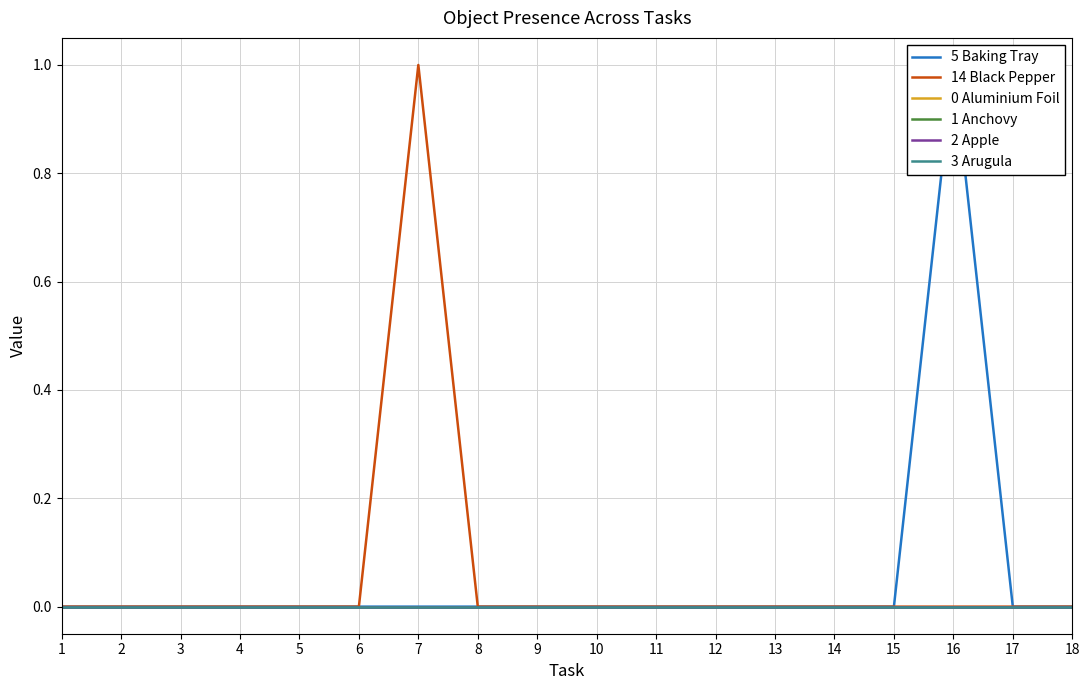

At which label is 2 Apple closest to 0?

1